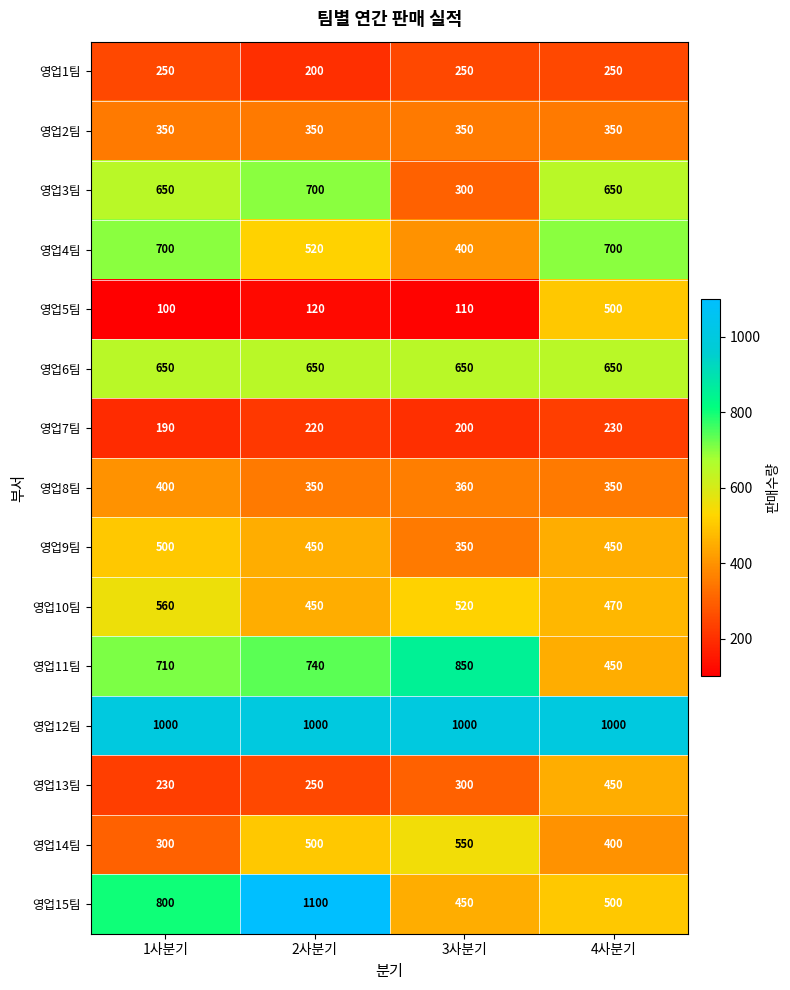

Which label corresponds to the smallest value in the chart?

1사분기